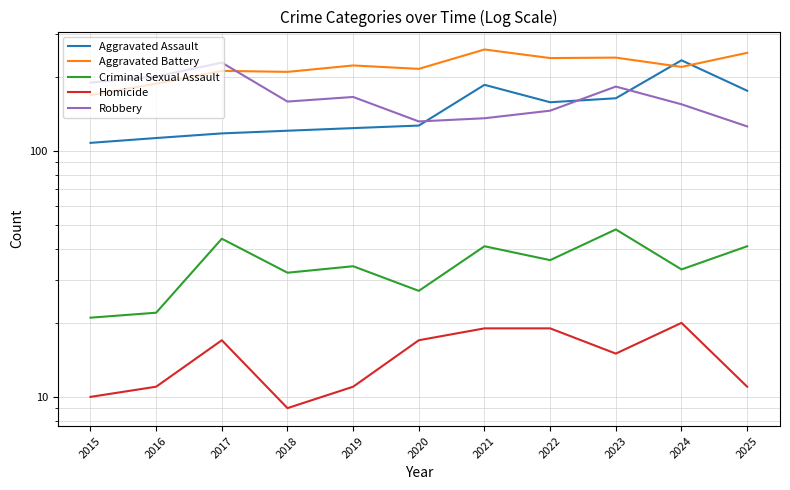

At how many categories does at least one series exceed 147?

11